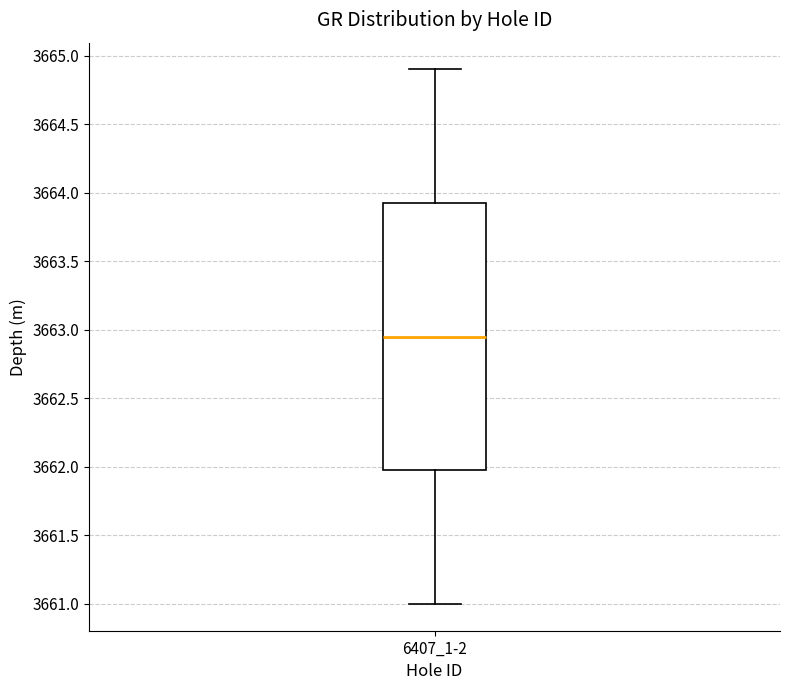

Where is the lower edge of the box for 6407_1-2 on the y-axis? The values are not printed on the chart, so give them approximately, as read against the axis.

3662.00